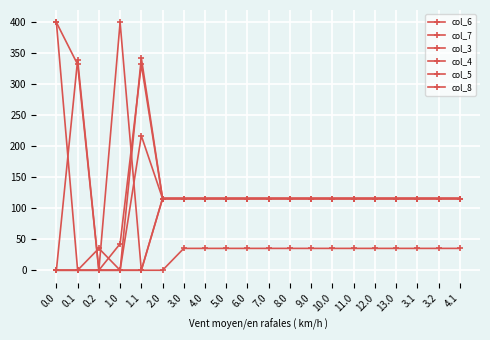

How many distinct data groups are displayed?

6